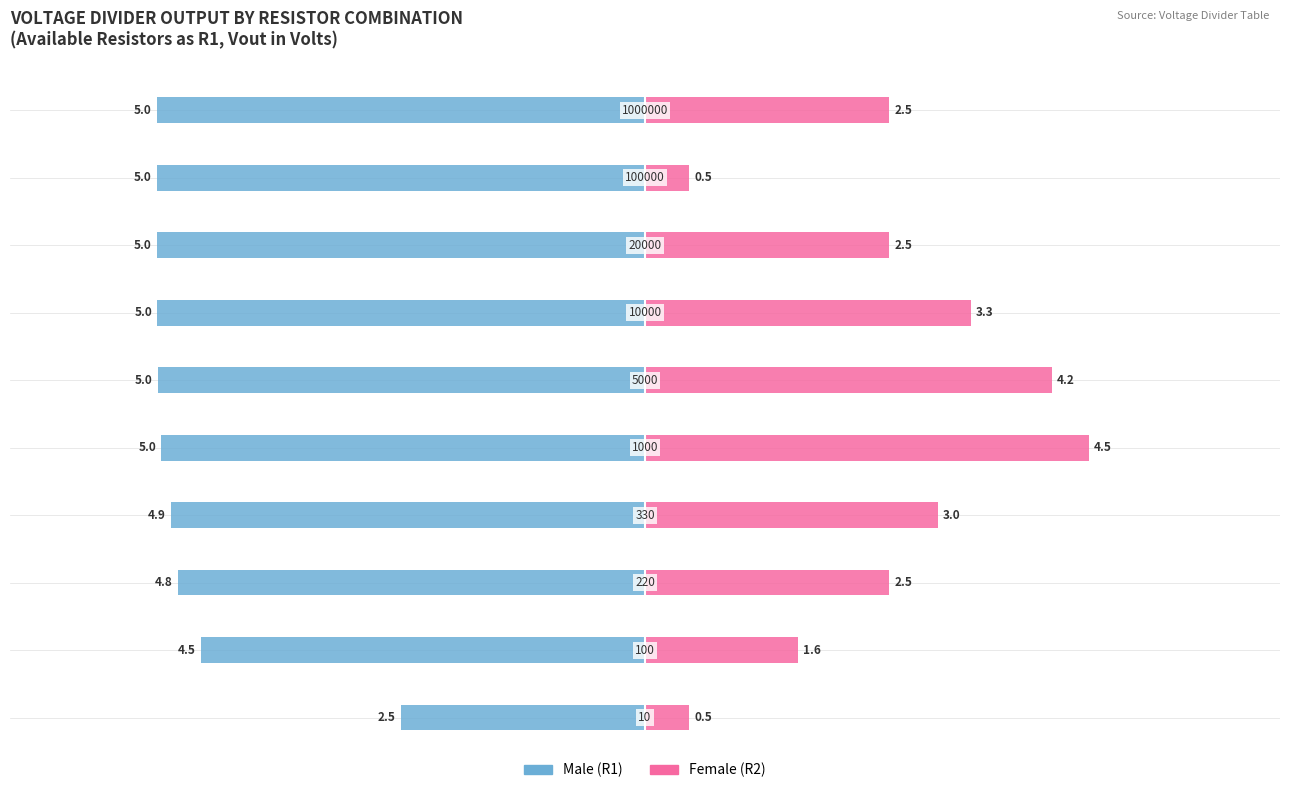

How many bars are there in each group?

2